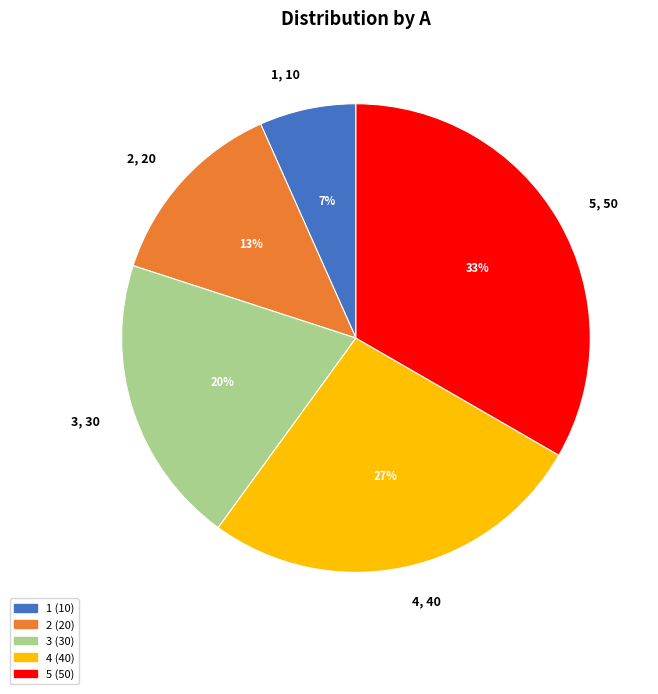

How many slices are in this pie chart?

5